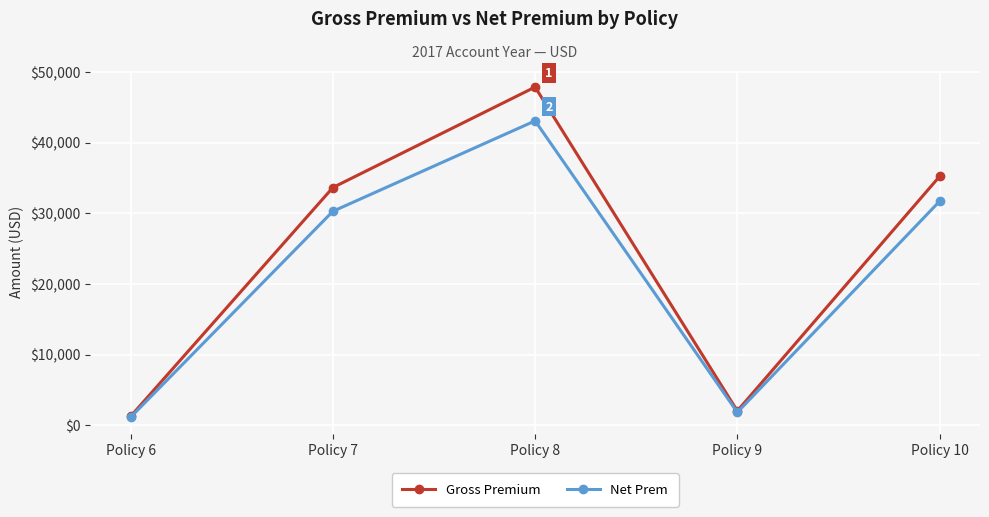

Reading left to right, transcribe all the data shown in this chart.

Gross Premium: Policy 6=1247.0	Policy 7=33650.0	Policy 8=47882.0	Policy 9=2012.0	Policy 10=35220.9
Net Prem: Policy 6=1122.3	Policy 7=30285.0	Policy 8=43093.8	Policy 9=1810.8	Policy 10=31698.9